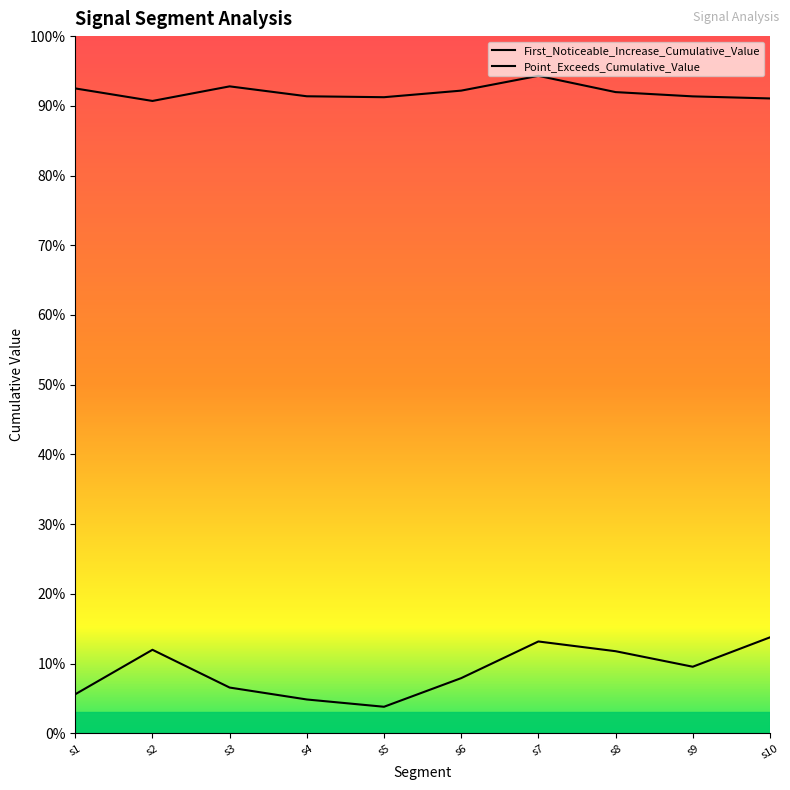

Which series changed the most between s3 and s4?

First_Noticeable_Increase_Cumulative_Value